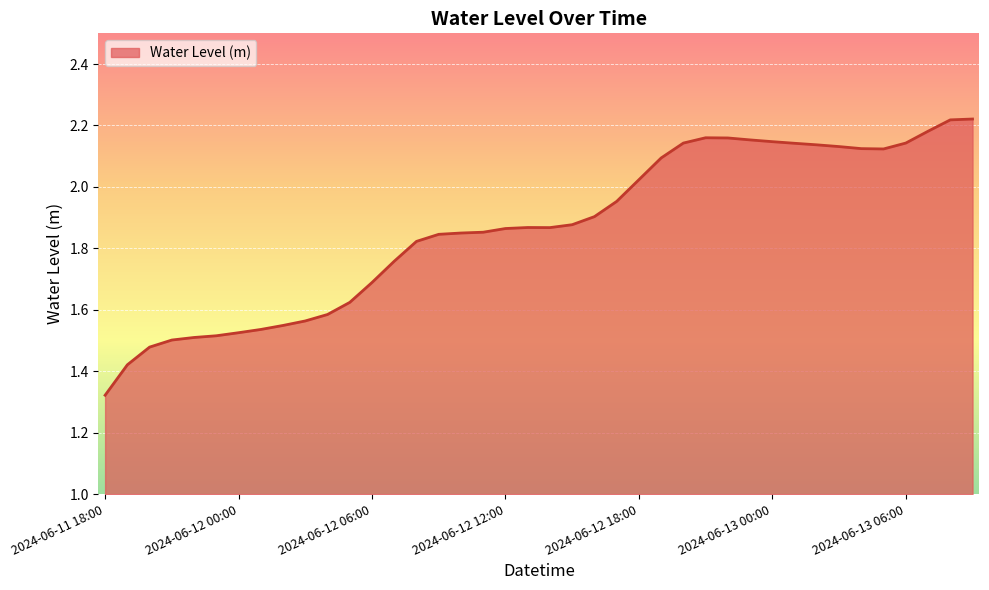

What is the difference between the second highest and second lowest values?

0.8